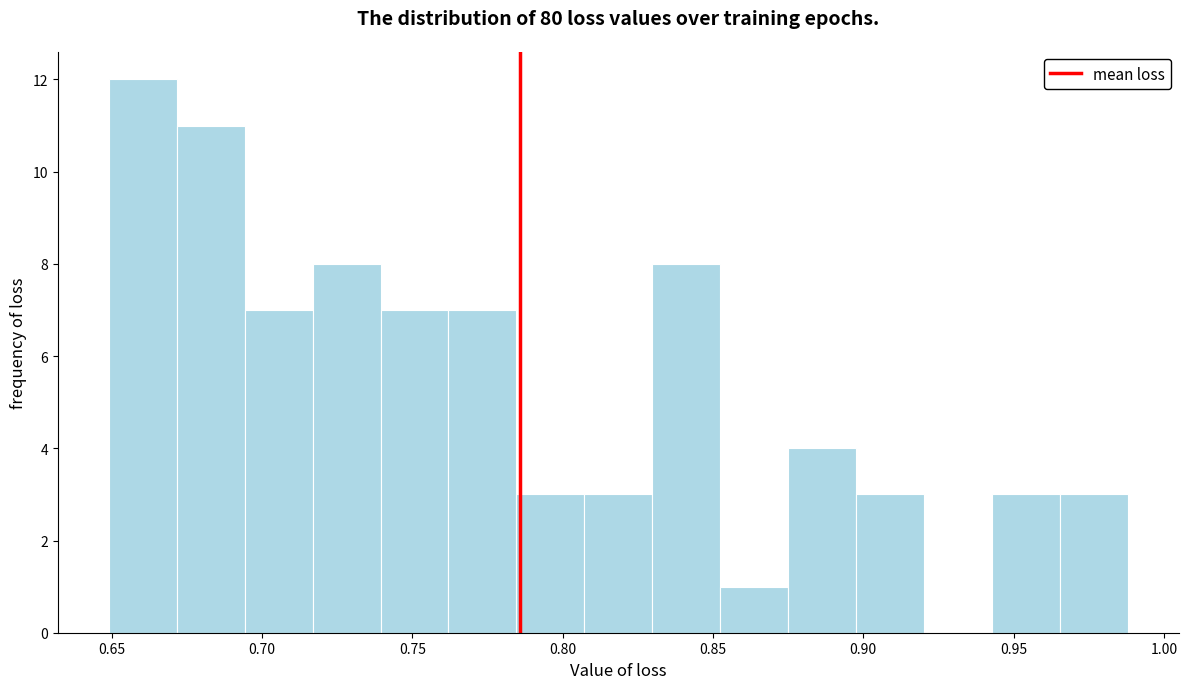

Reading left to right, list every bar in this chart as the range it spans on the x-axis followed by its height. Neither the bar edges nor the heights are printed on the chart, so give them approximately, as read against the axes.

0.650 to 0.670: 12
0.670 to 0.695: 11
0.695 to 0.715: 7
0.715 to 0.740: 8
0.740 to 0.760: 7
0.760 to 0.785: 7
0.785 to 0.805: 3
0.805 to 0.830: 3
0.830 to 0.850: 8
0.850 to 0.875: 1
0.875 to 0.900: 4
0.900 to 0.920: 3
0.920 to 0.945: 0
0.945 to 0.965: 3
0.965 to 0.990: 3